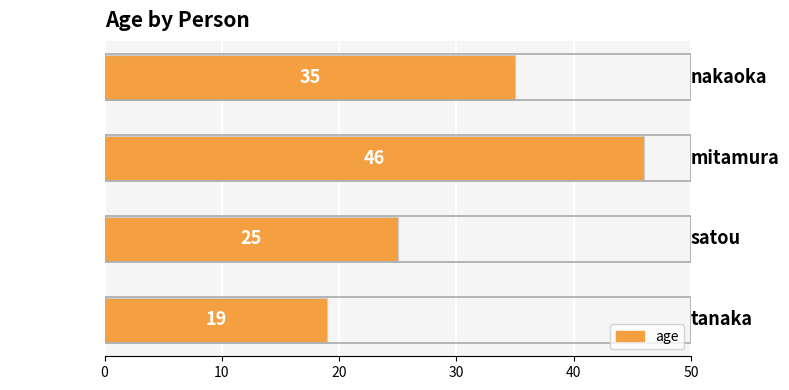

What is the sum of all values?

125